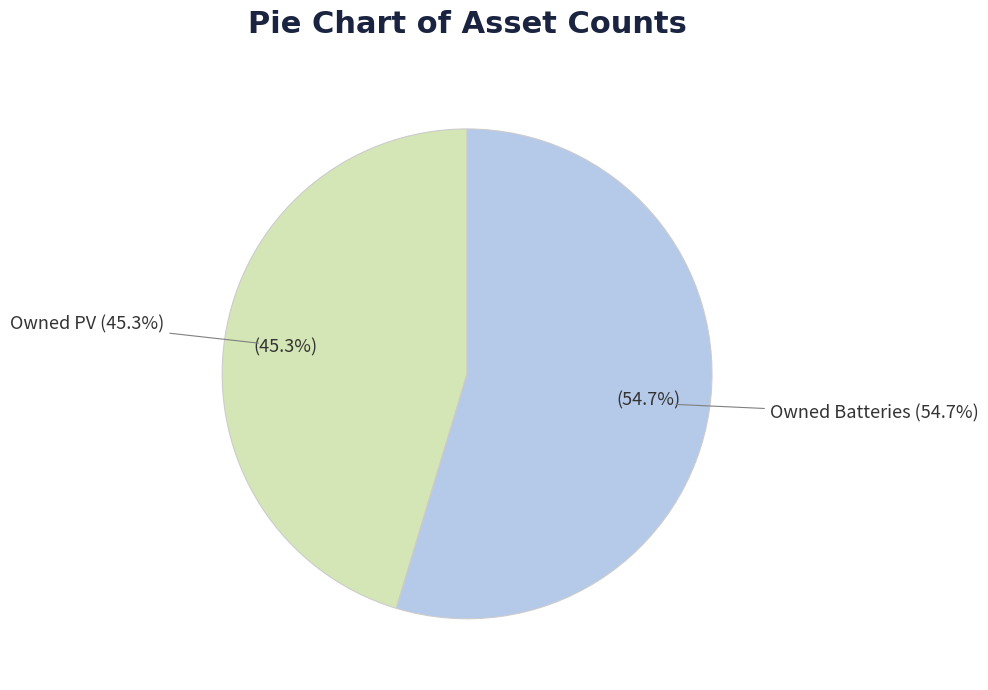

How many segments does this pie chart have?

2